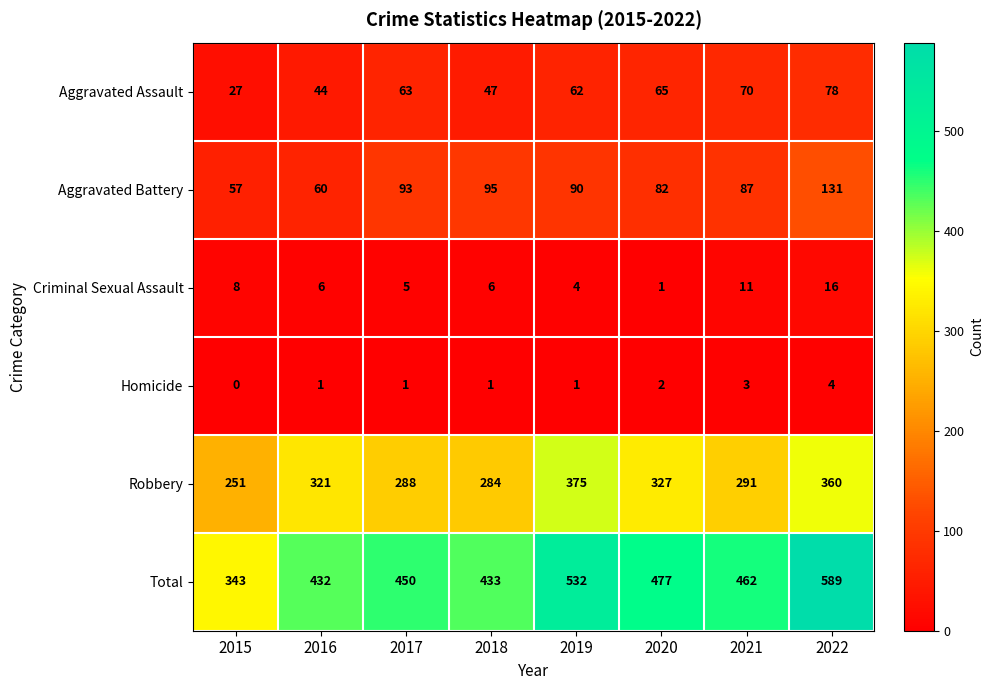

True or false: Criminal Sexual Assault has a value of 6 at 2016.

True